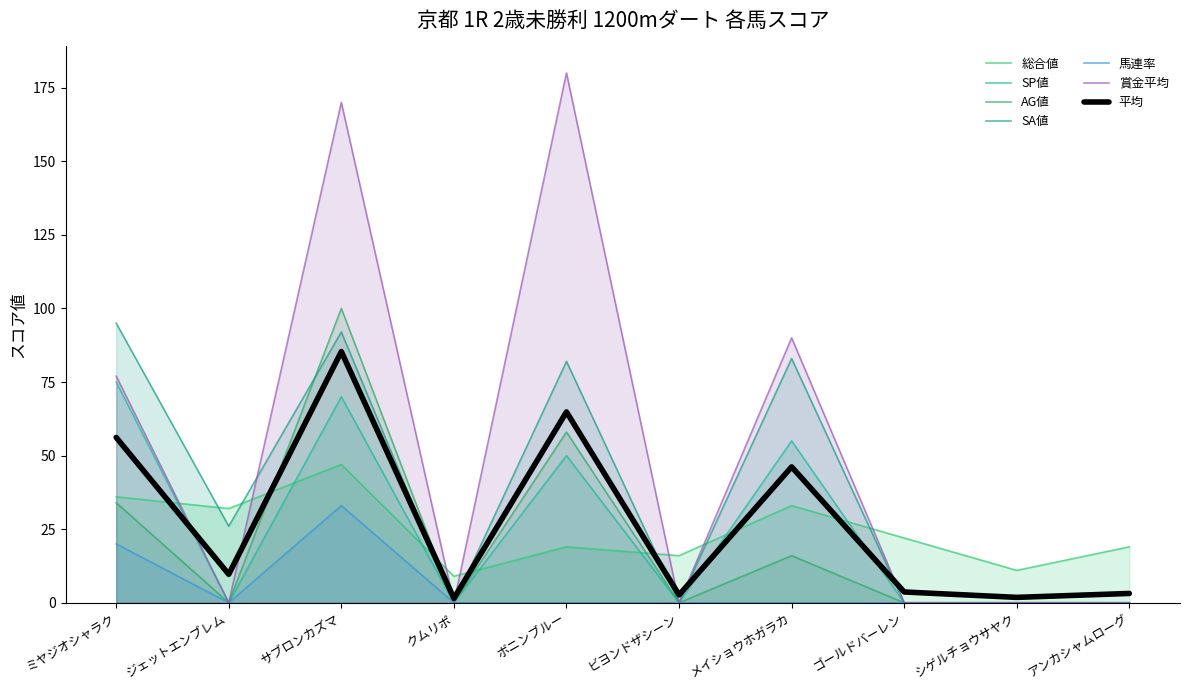

Is the value of AG値 at ジェットエンブレム greater than the value of 馬連率 at ミヤジオシャラク?

No